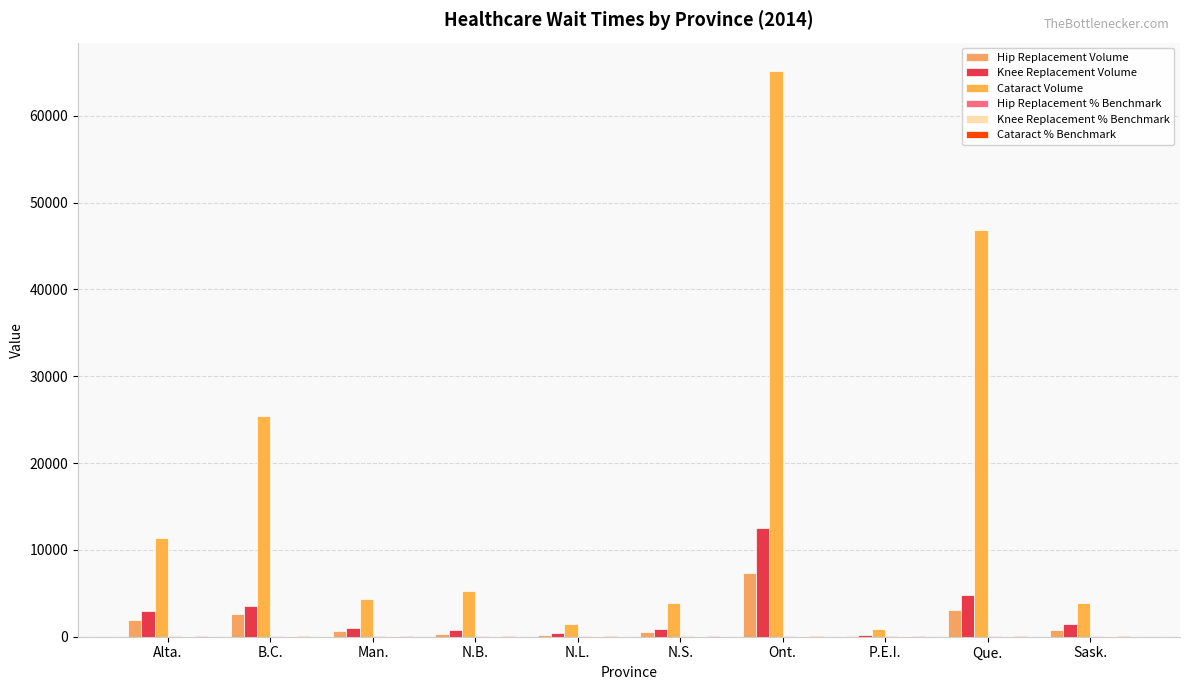

Is it true that Hip Replacement % Benchmark equals 118 at Alta.?

False